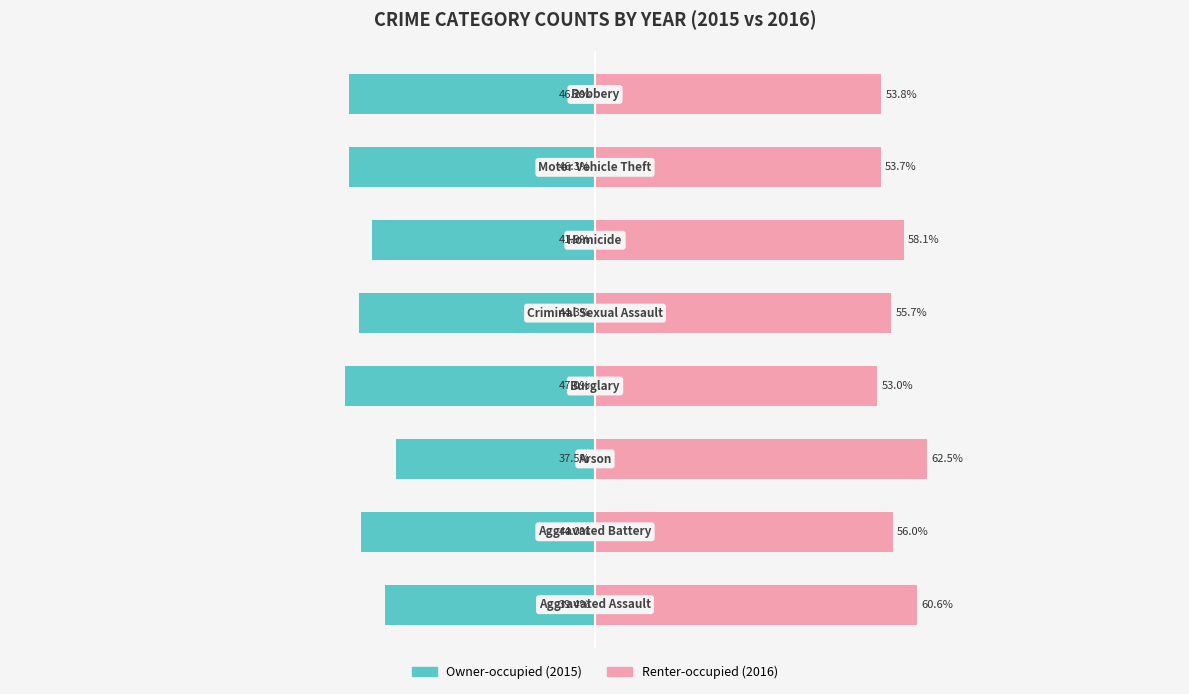

What is the highest value of the Renter-occupied series?

62.5